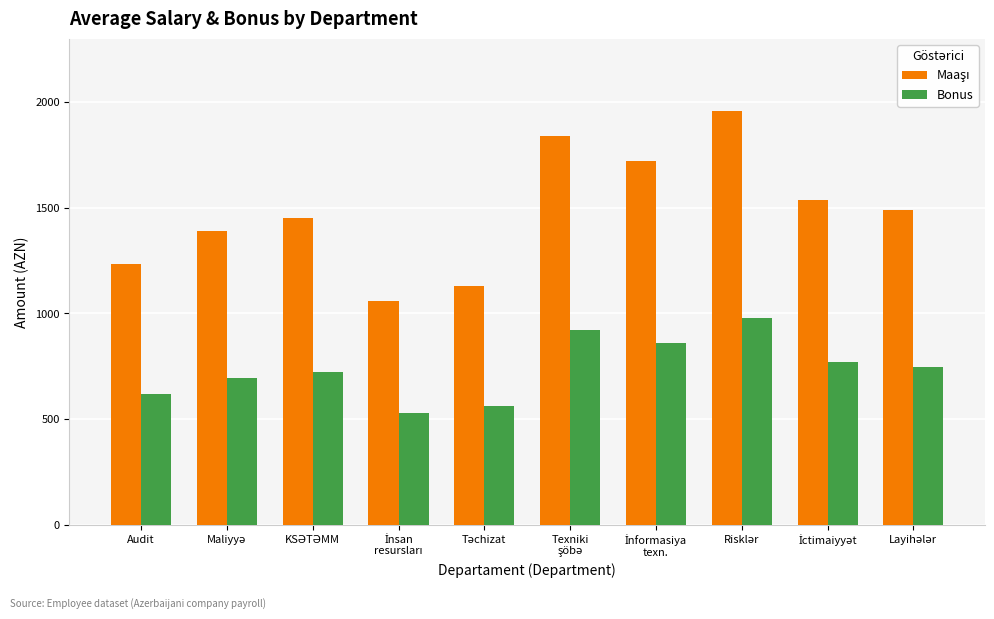

What is the smallest value displayed?

529.6